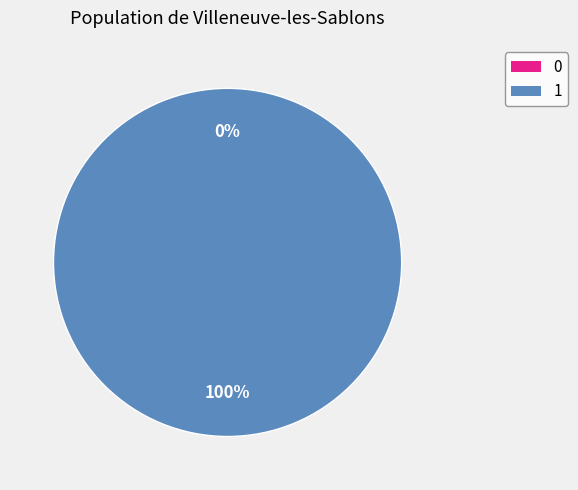

What is the change in value from 0 to 1?

+1